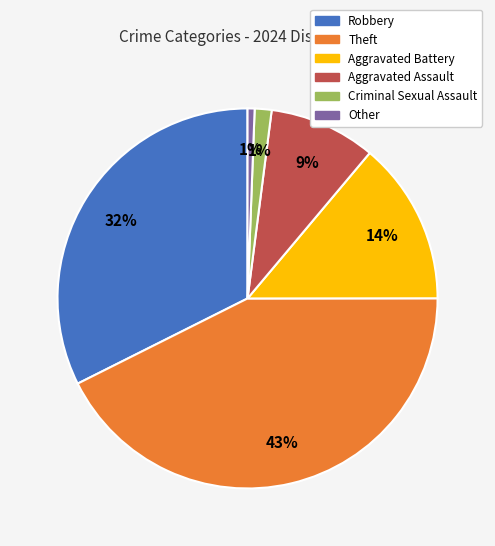

To the nearest percent, what percentage of the pie is Theft?

43%